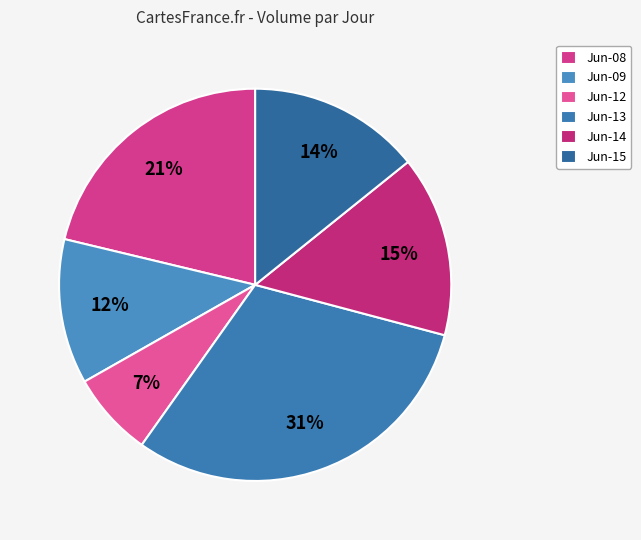

Which slice is the largest?

Jun-13